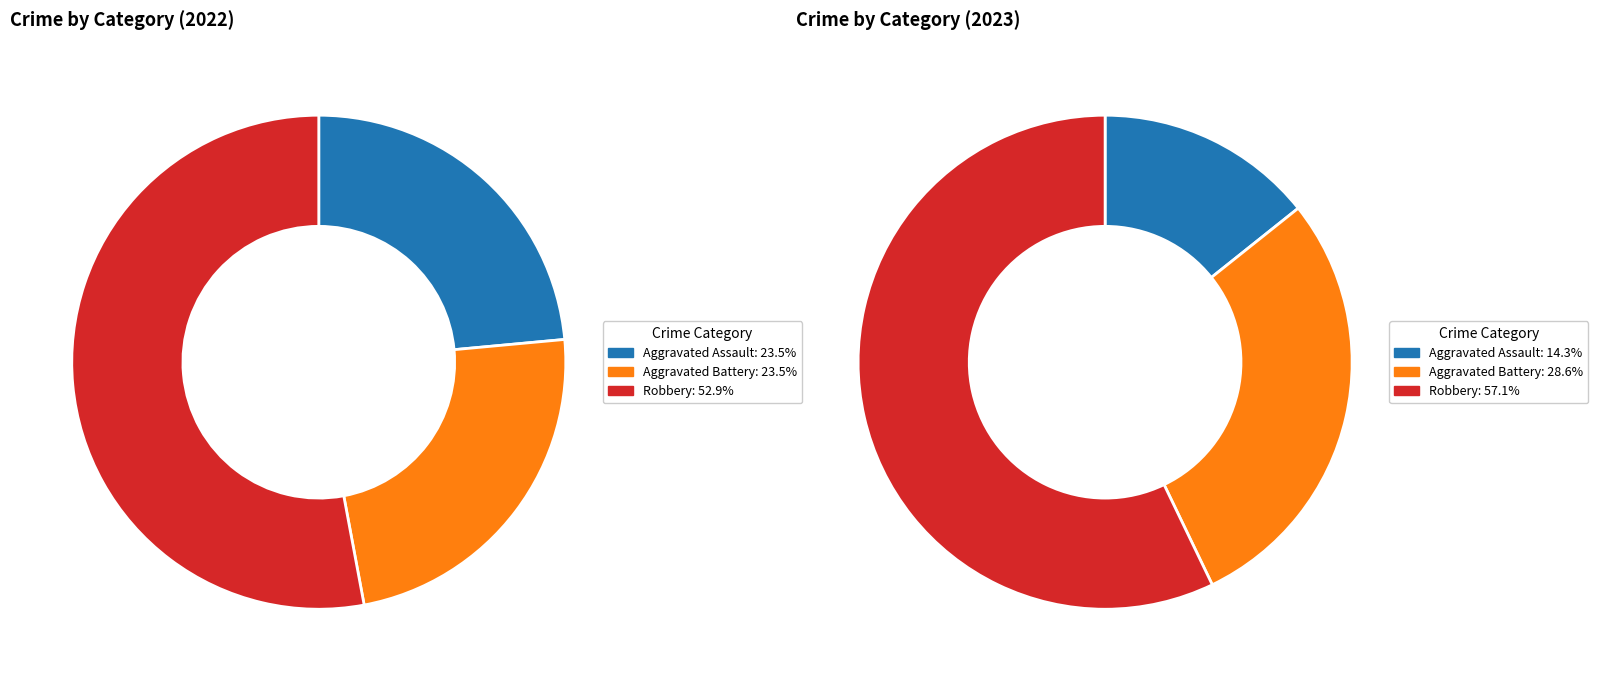

Which slice is the largest?

3